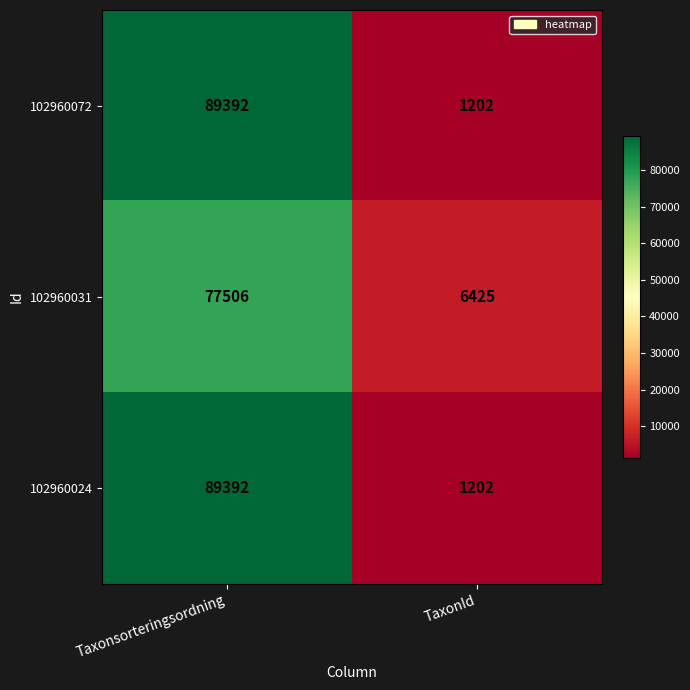

How many data points does each series have?

2